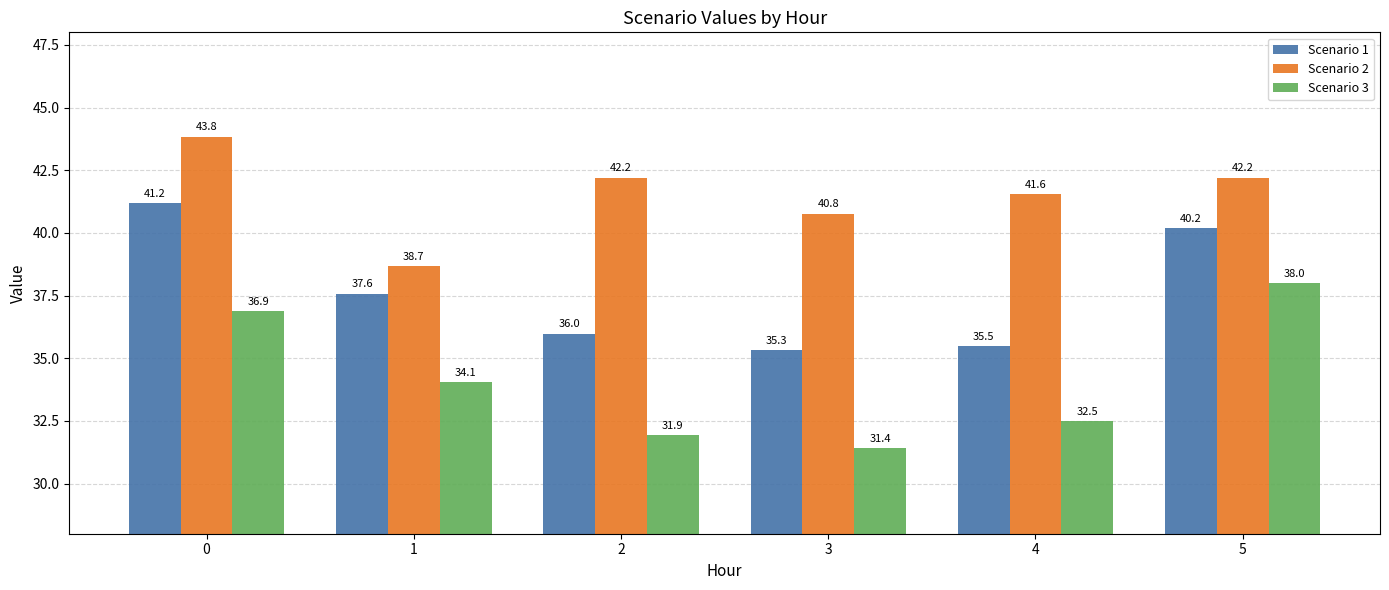

What is the difference between the Scenario 3 values at 3 and 0?

5.5